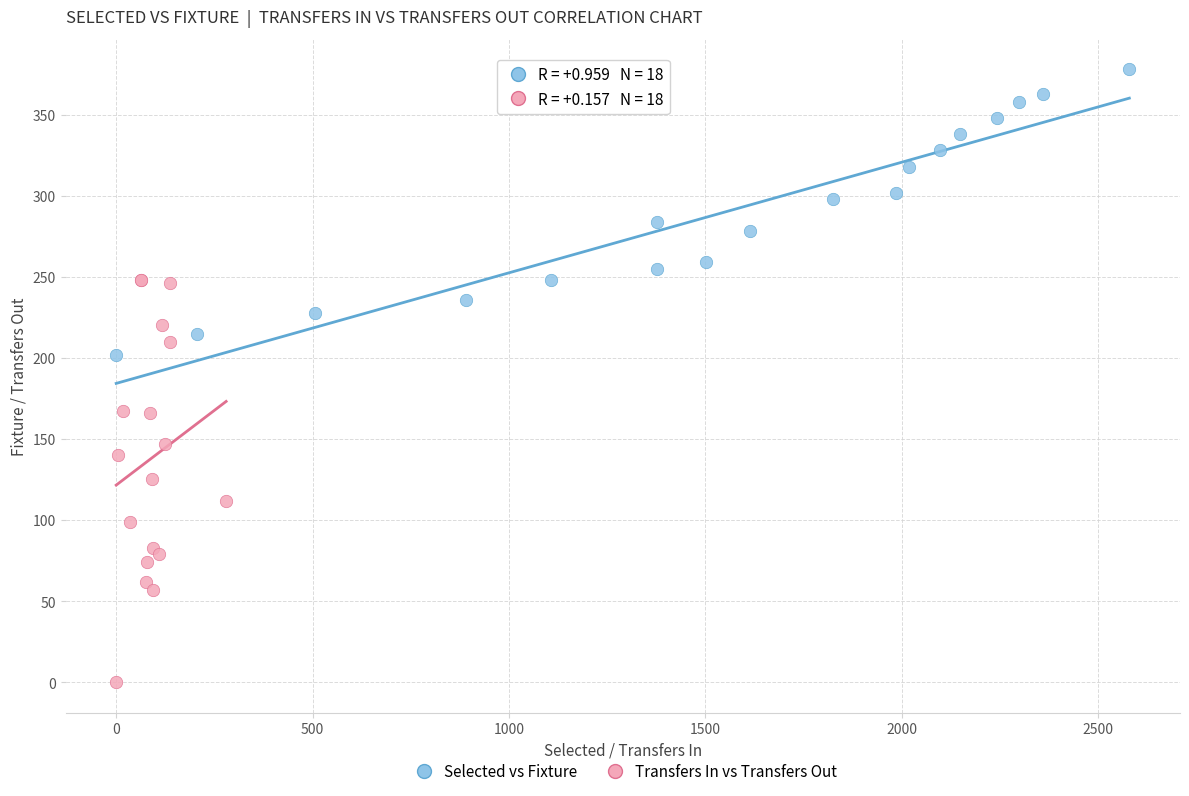

Which series contains the highest Y value?

Selected vs Fixture